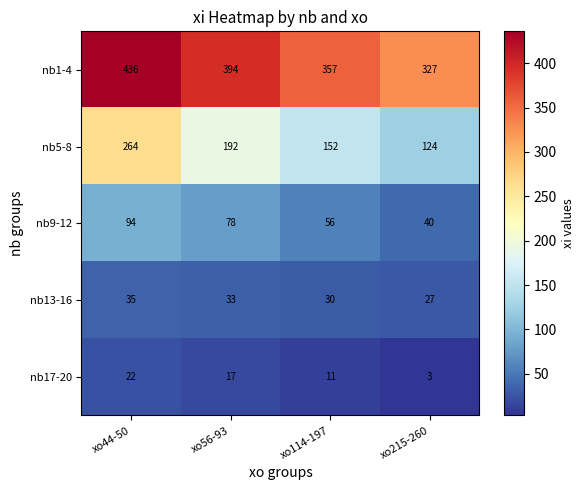

Rank the series at xo56-93 from lowest to highest value.

nb17-20, nb13-16, nb9-12, nb5-8, nb1-4